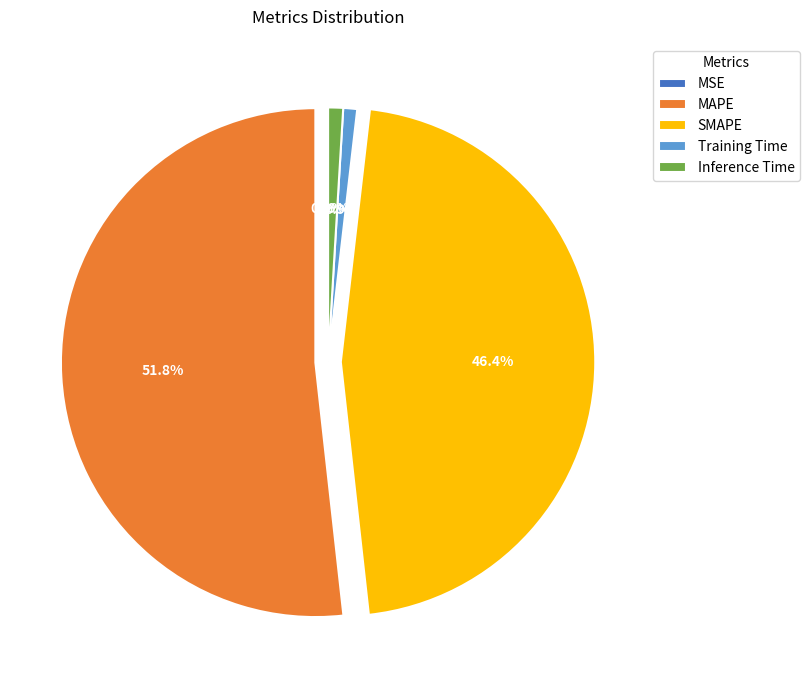

Does SMAPE represent more than half of the total?

No